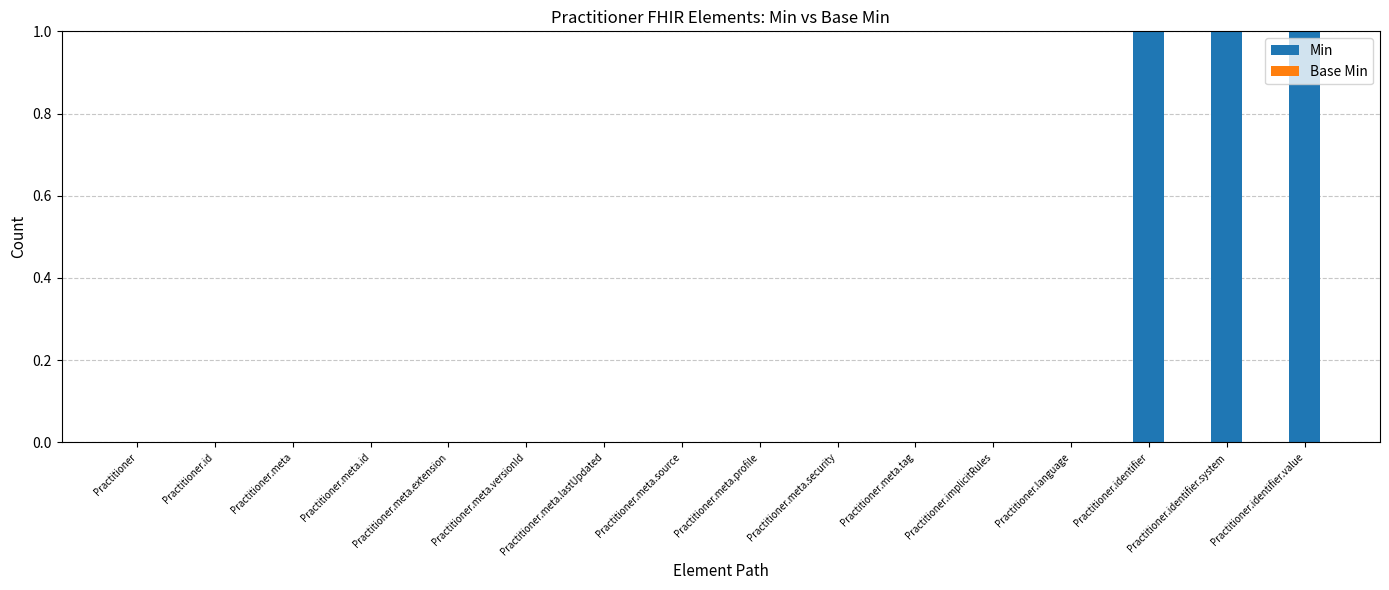

What is the sum of all values?

3